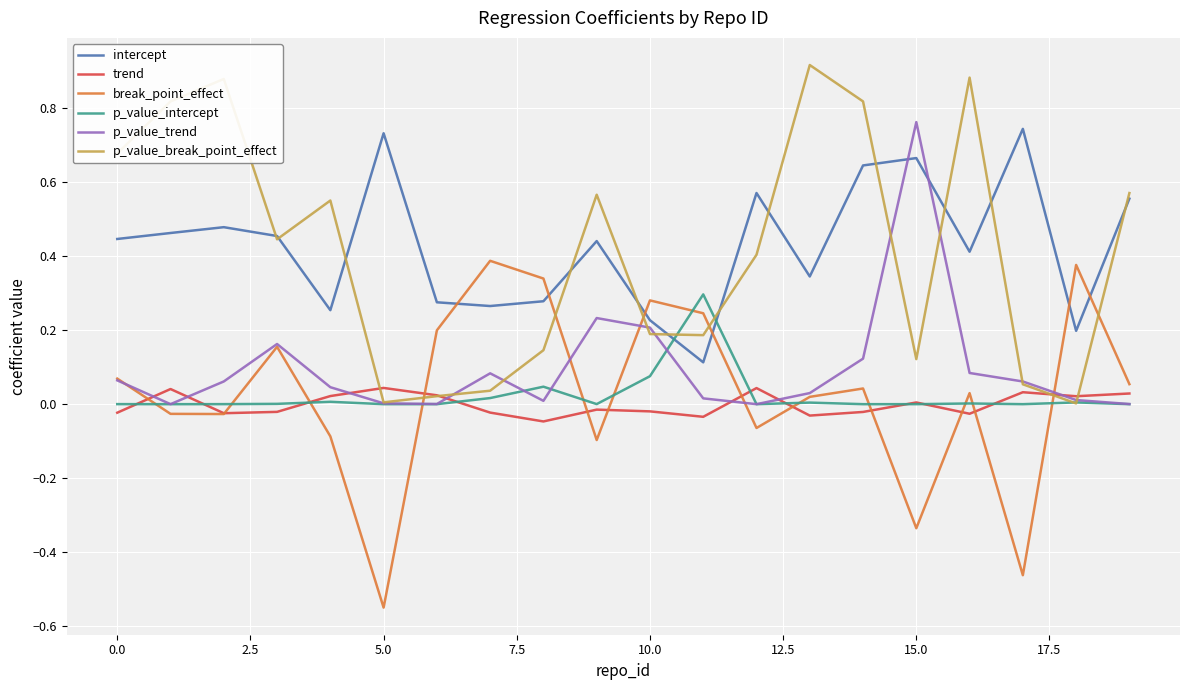

Which series ends up on top after the final intersection of break_point_effect and intercept?

intercept